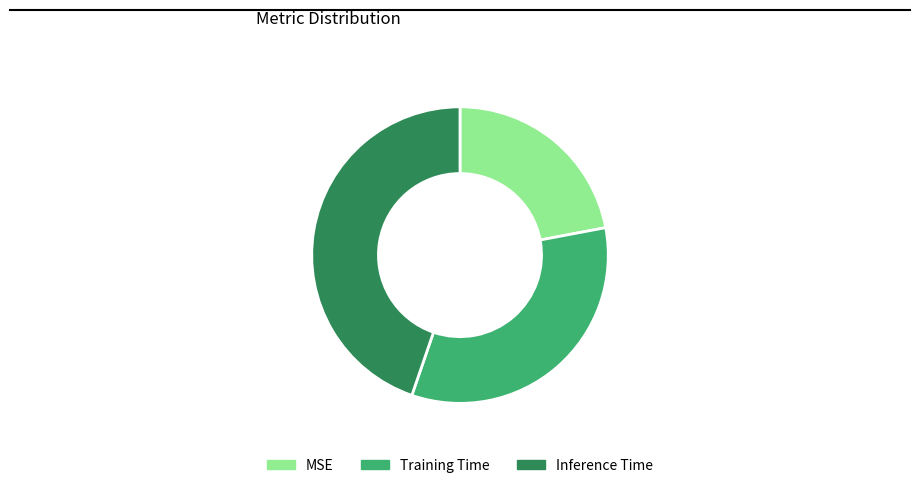

Combined, do Training Time and Inference Time account for over 50%?

Yes